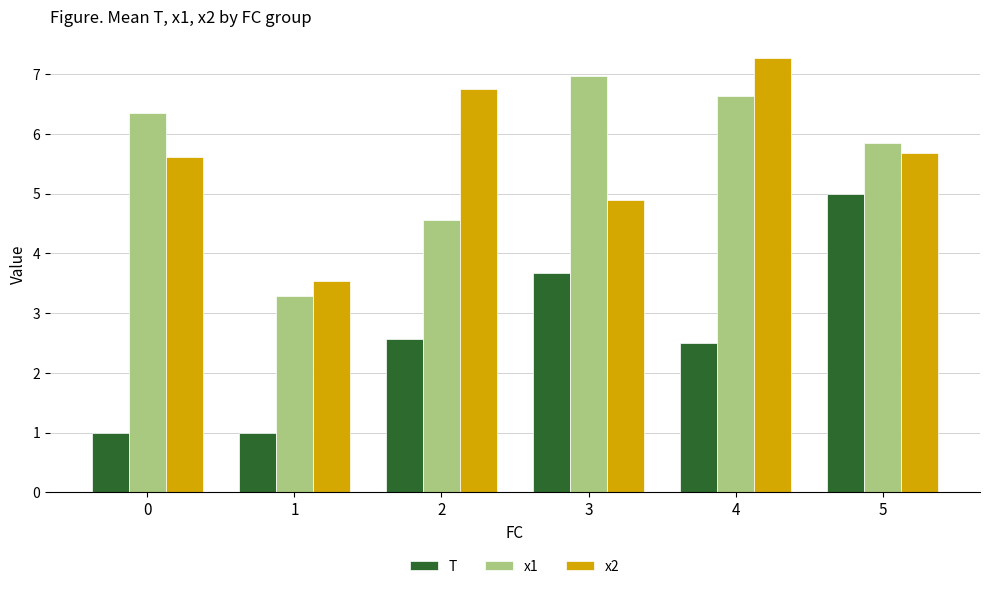

Between 0 and 4, which series saw the biggest shift?

x2